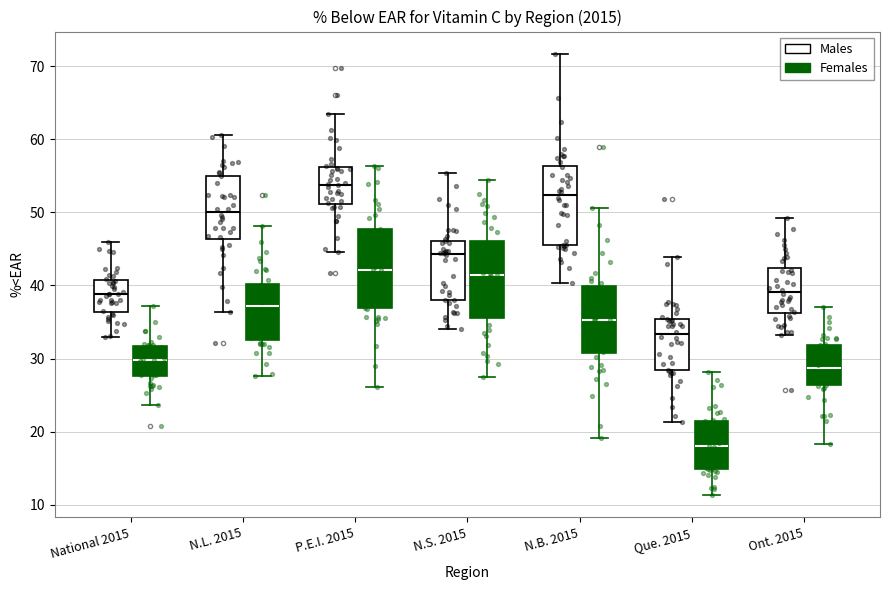

Reading left to right, transcribe this box plot: for each box, give where its median line is, the range the box spans, and where its two whiskers end, as read against the y-axis. The values are not printed on the chart, so give them approximately, as read against the axis.

National 2015 (Males): median 39, box 36 to 41, whiskers 33 to 46
National 2015 (Females): median 30, box 28 to 32, whiskers 24 to 37
N.L. 2015 (Males): median 50, box 46 to 55, whiskers 36 to 61
N.L. 2015 (Females): median 37, box 33 to 40, whiskers 28 to 48
P.E.I. 2015 (Males): median 54, box 51 to 56, whiskers 45 to 63
P.E.I. 2015 (Females): median 42, box 37 to 48, whiskers 26 to 56
N.S. 2015 (Males): median 44, box 38 to 46, whiskers 34 to 55
N.S. 2015 (Females): median 41, box 36 to 46, whiskers 27 to 55
N.B. 2015 (Males): median 52, box 46 to 56, whiskers 40 to 72
N.B. 2015 (Females): median 35, box 31 to 40, whiskers 19 to 51
Que. 2015 (Males): median 33, box 28 to 35, whiskers 21 to 44
Que. 2015 (Females): median 18, box 15 to 21, whiskers 11 to 28
Ont. 2015 (Males): median 39, box 36 to 42, whiskers 33 to 49
Ont. 2015 (Females): median 29, box 26 to 32, whiskers 18 to 37